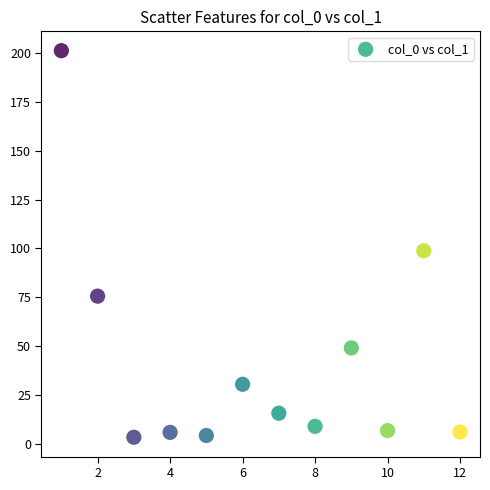

What Y value in the scatter plot is closest to 102?

98.8